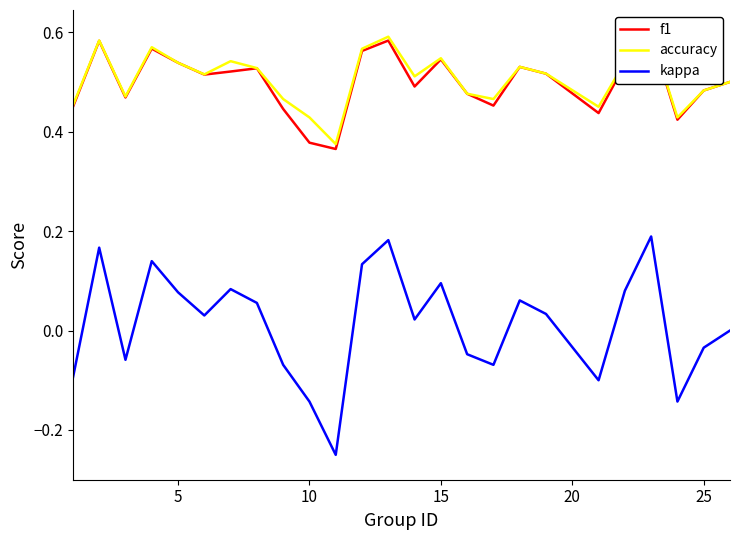

Does the chart display data point markers on the line(s)?

No